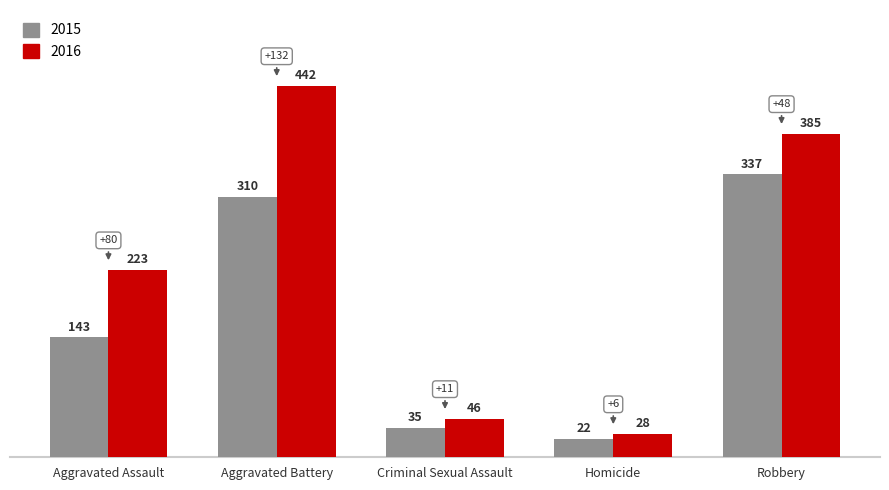

Which series changed the most between Criminal Sexual Assault and Homicide?

2016